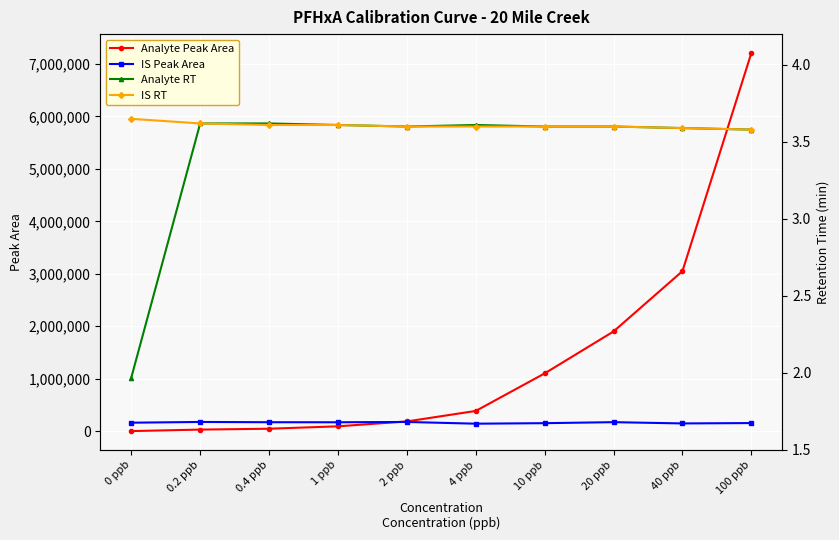

Where is Analyte RT nearest to the value 2?

0 ppb